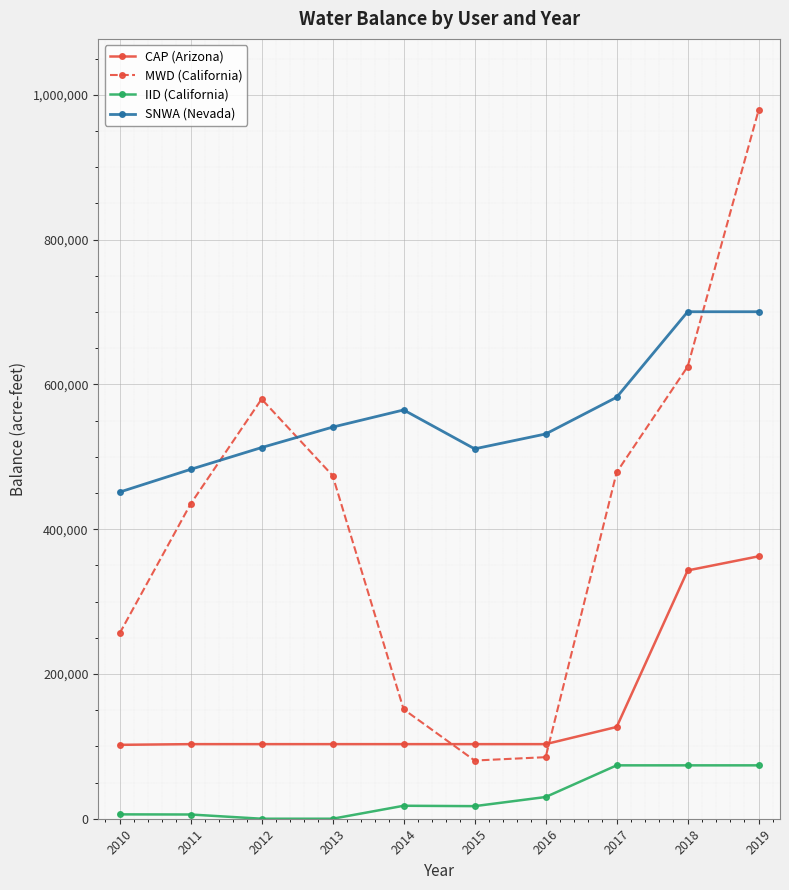

At 2017, list the series in order from largest to smallest.

SNWA (Nevada), MWD (California), CAP (Arizona), IID (California)